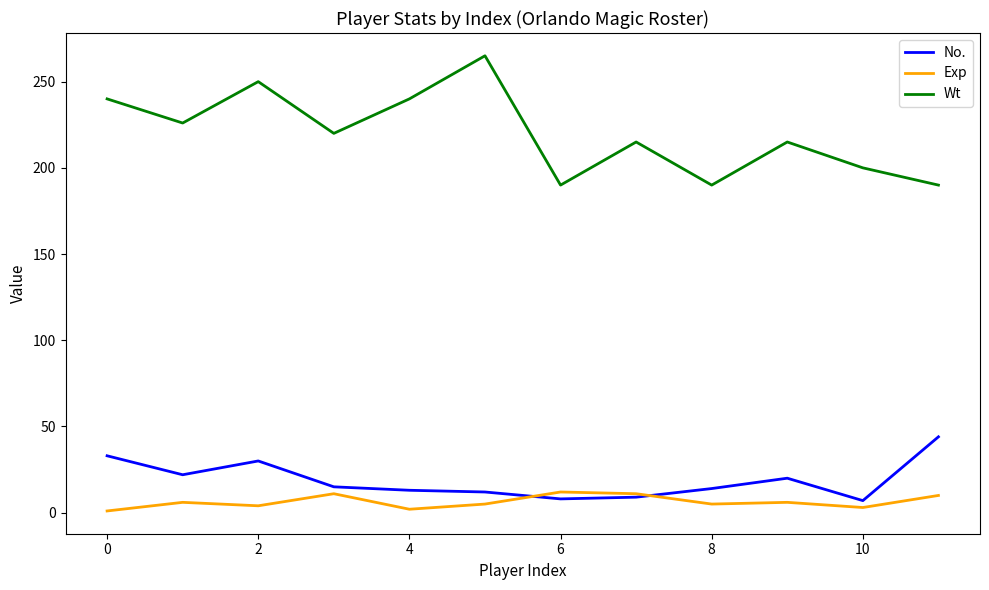

What is the difference between the maximum and minimum values in the Exp series?

11